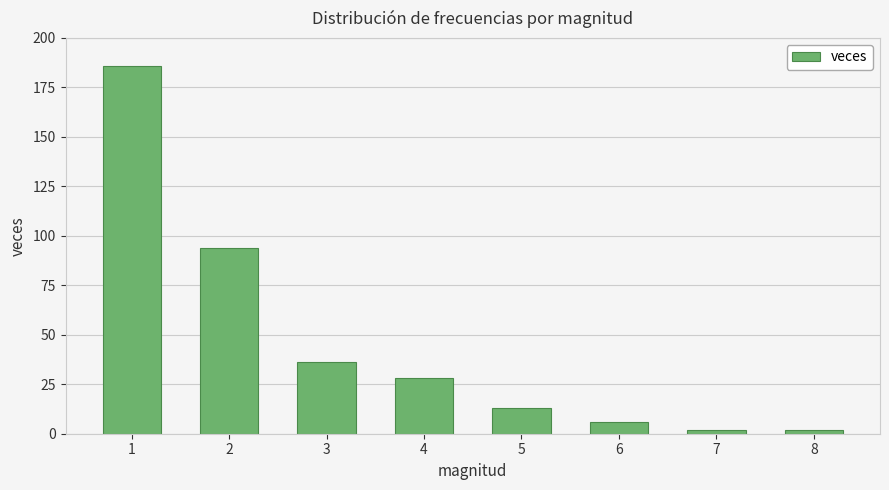

What is the value of the 4th bar from the left?

28